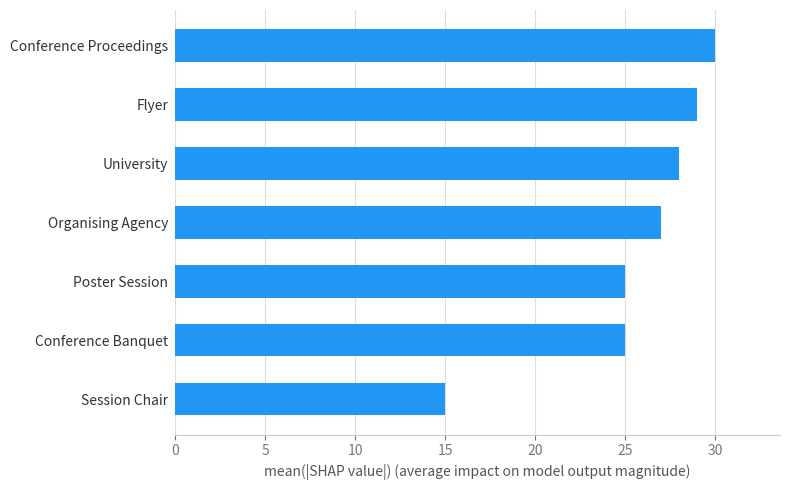

Is it true that the value at Session Chair is 5?

False